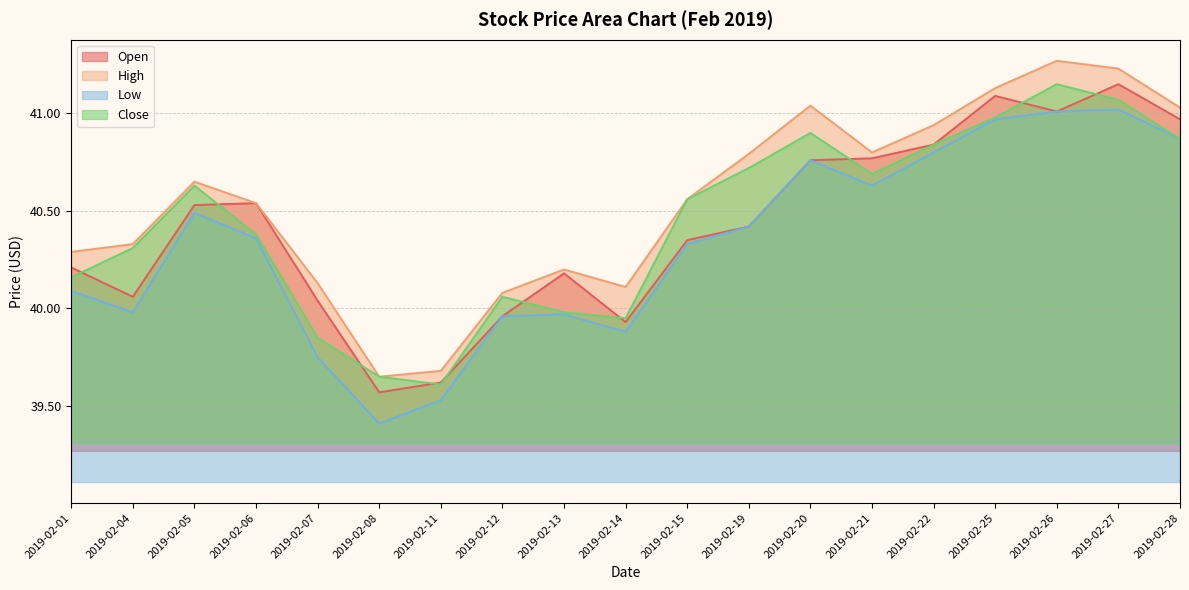

Rank the series by their maximum value, from lowest to highest.

Low, Open, Close, High